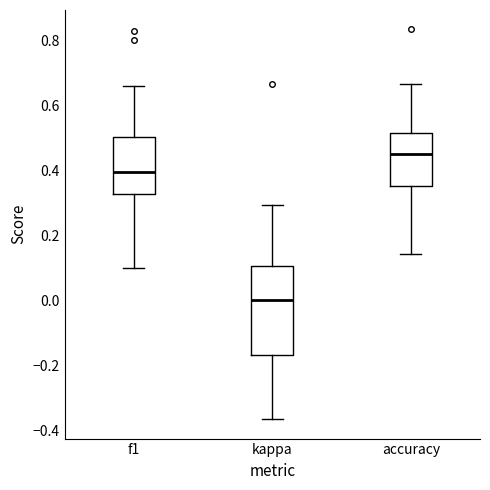

Comparing the boxes themselves (not the whiskers), which one is the tallest?

kappa